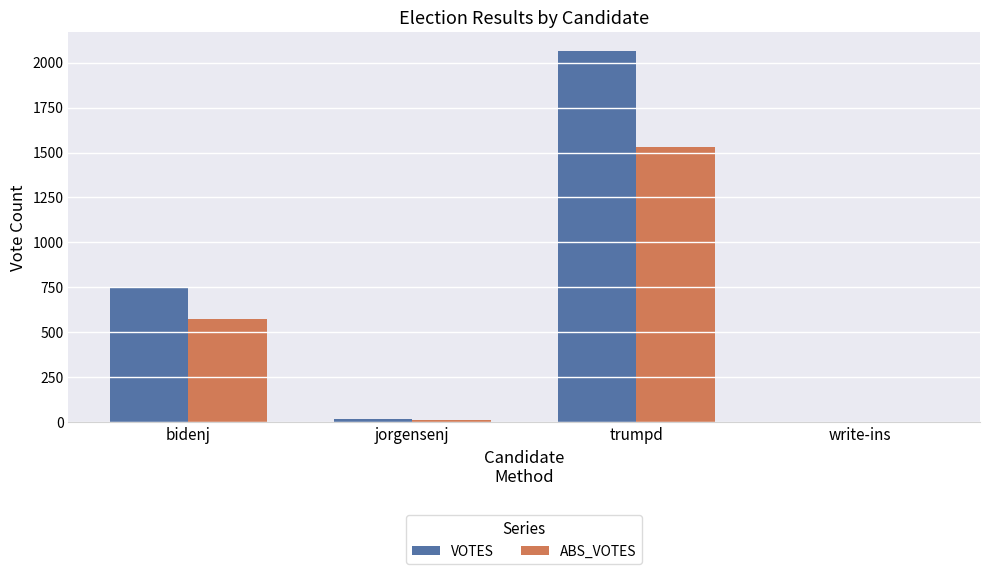

What is the sum of the VOTES values at write-ins and trumpd?

2066